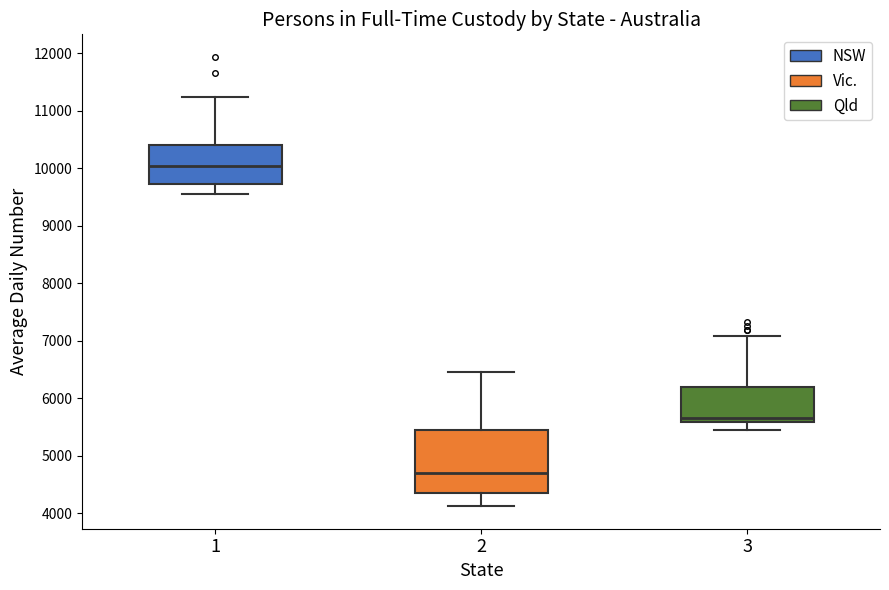

Which box is the tallest, from its lower edge to its upper edge?

2